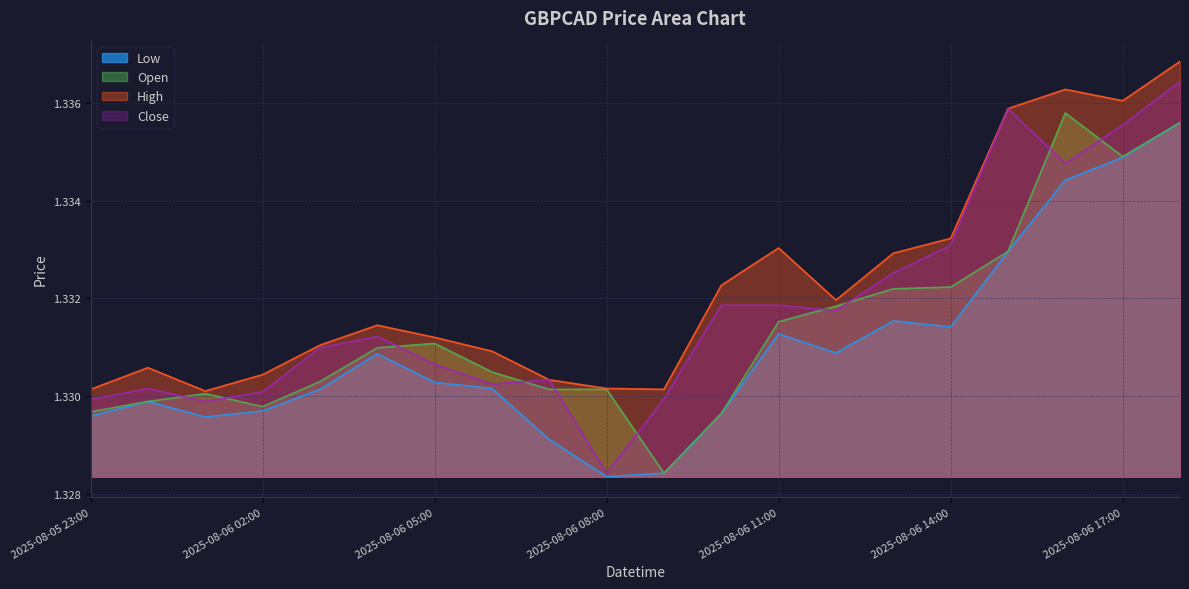

Which series has the largest total across all categories?

High